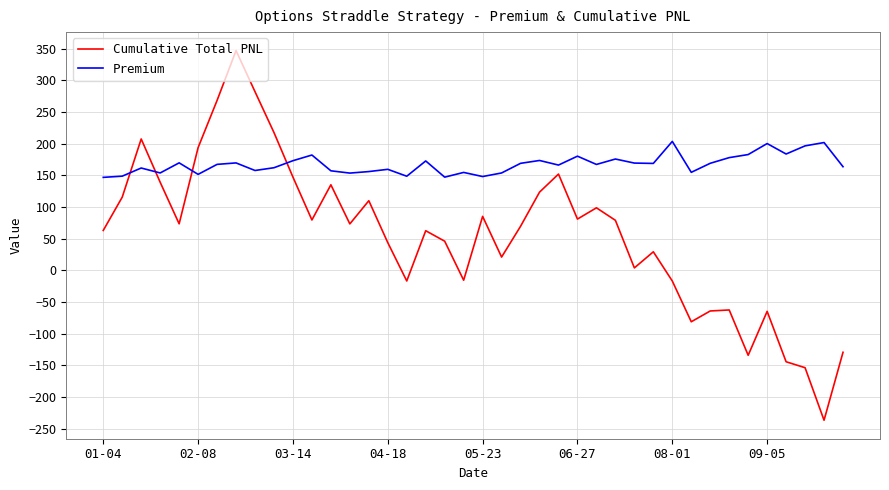

True or false: Premium and Cumulative Total PNL intersect in this chart.

True